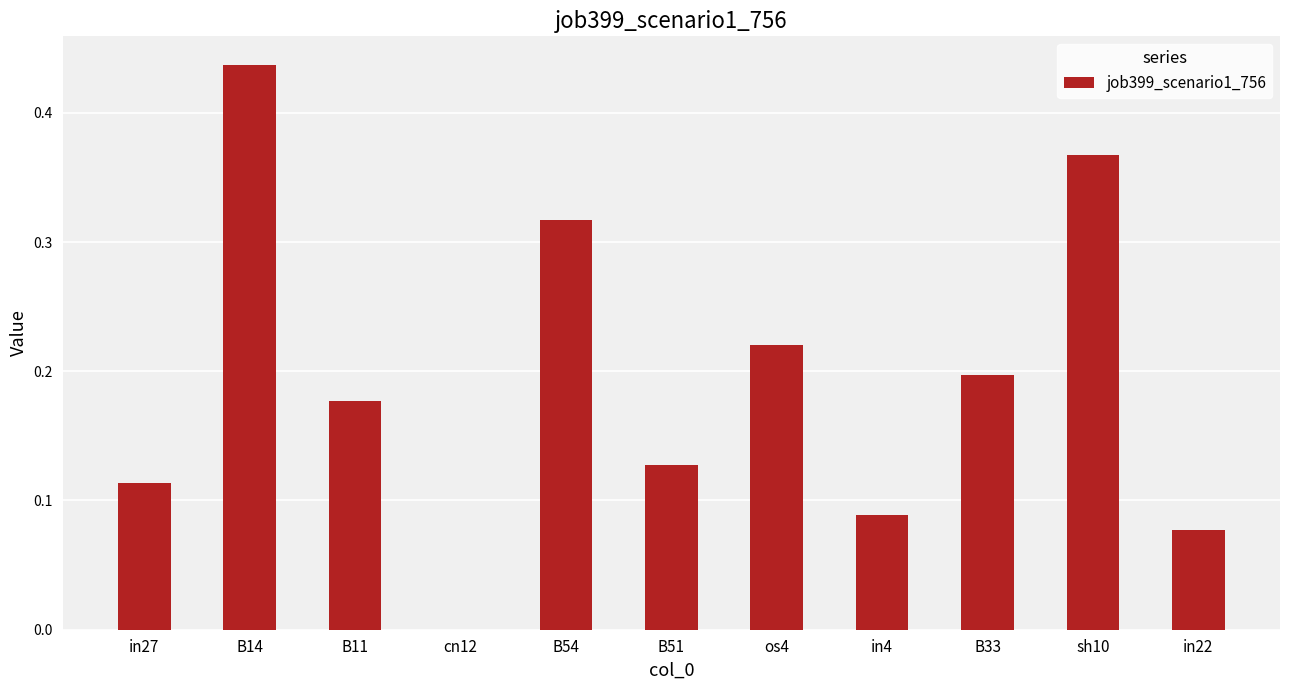

Is it true that the value at B11 is 0.2?

True